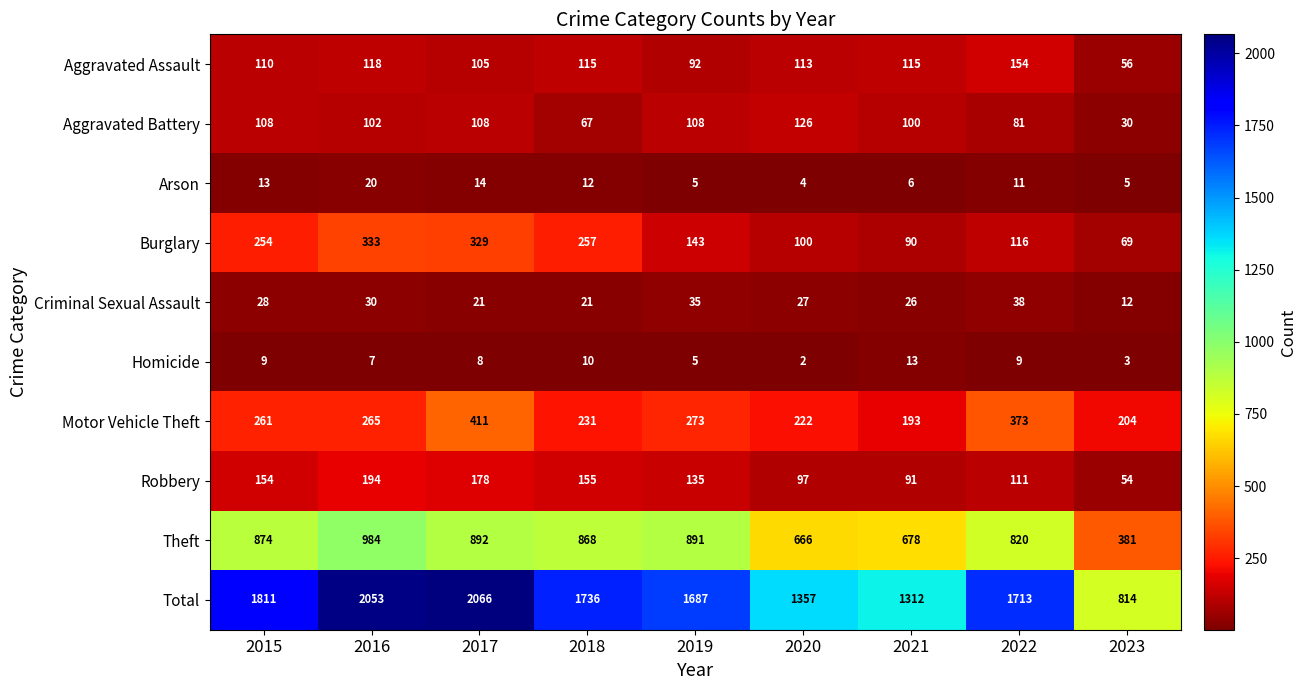

At which label does Aggravated Battery reach its minimum?

2023